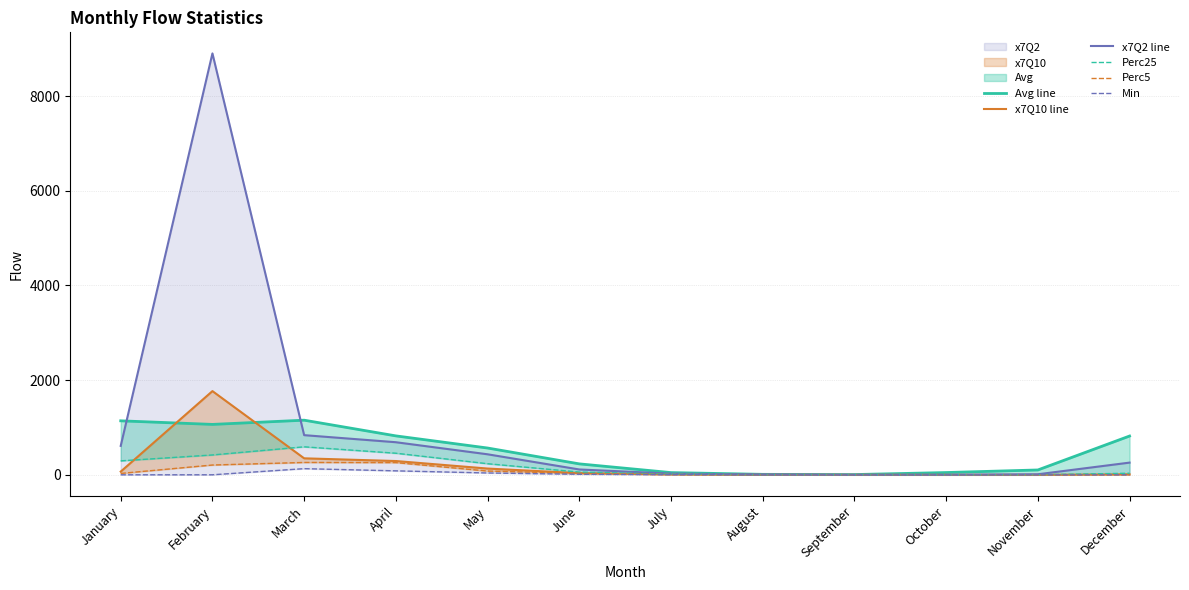

Rank the series at September from lowest to highest value.

Min, x7Q10 line, Perc5, x7Q2 line, Perc25, Avg line